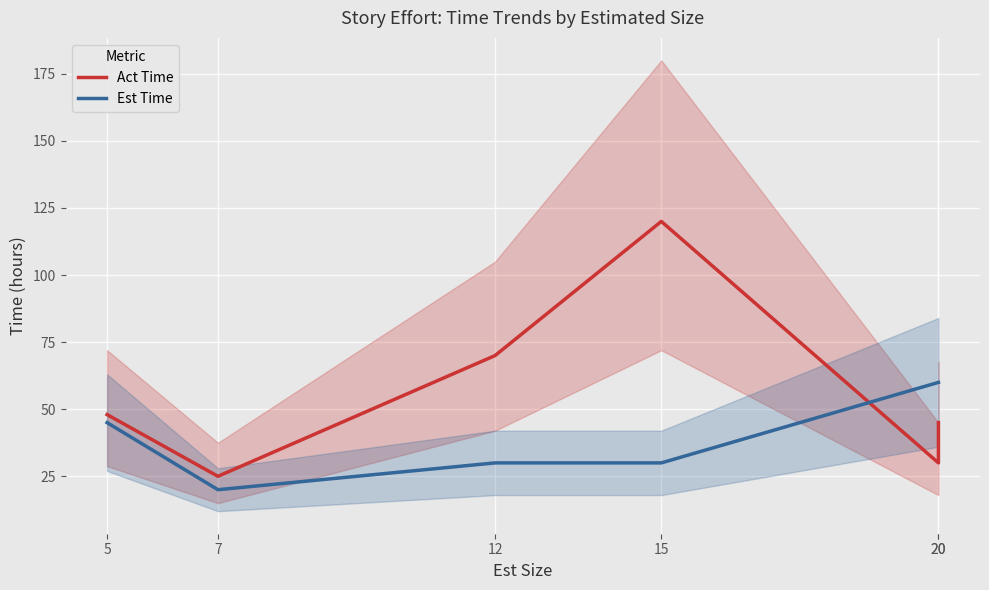

What is the maximum value shown in the chart?

120